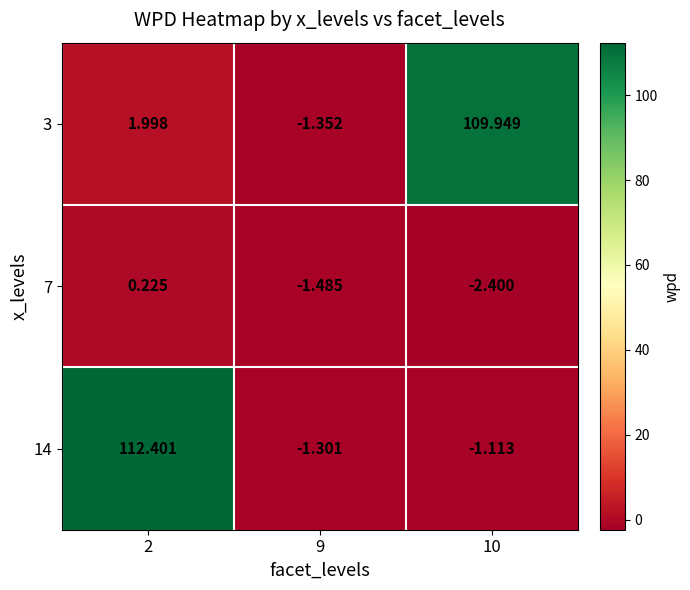

Reading left to right, extract all data points from this chart.

3: 2=2.0	9=-1.4	10=109.9
7: 2=0.2	9=-1.5	10=-2.4
14: 2=112.4	9=-1.3	10=-1.1